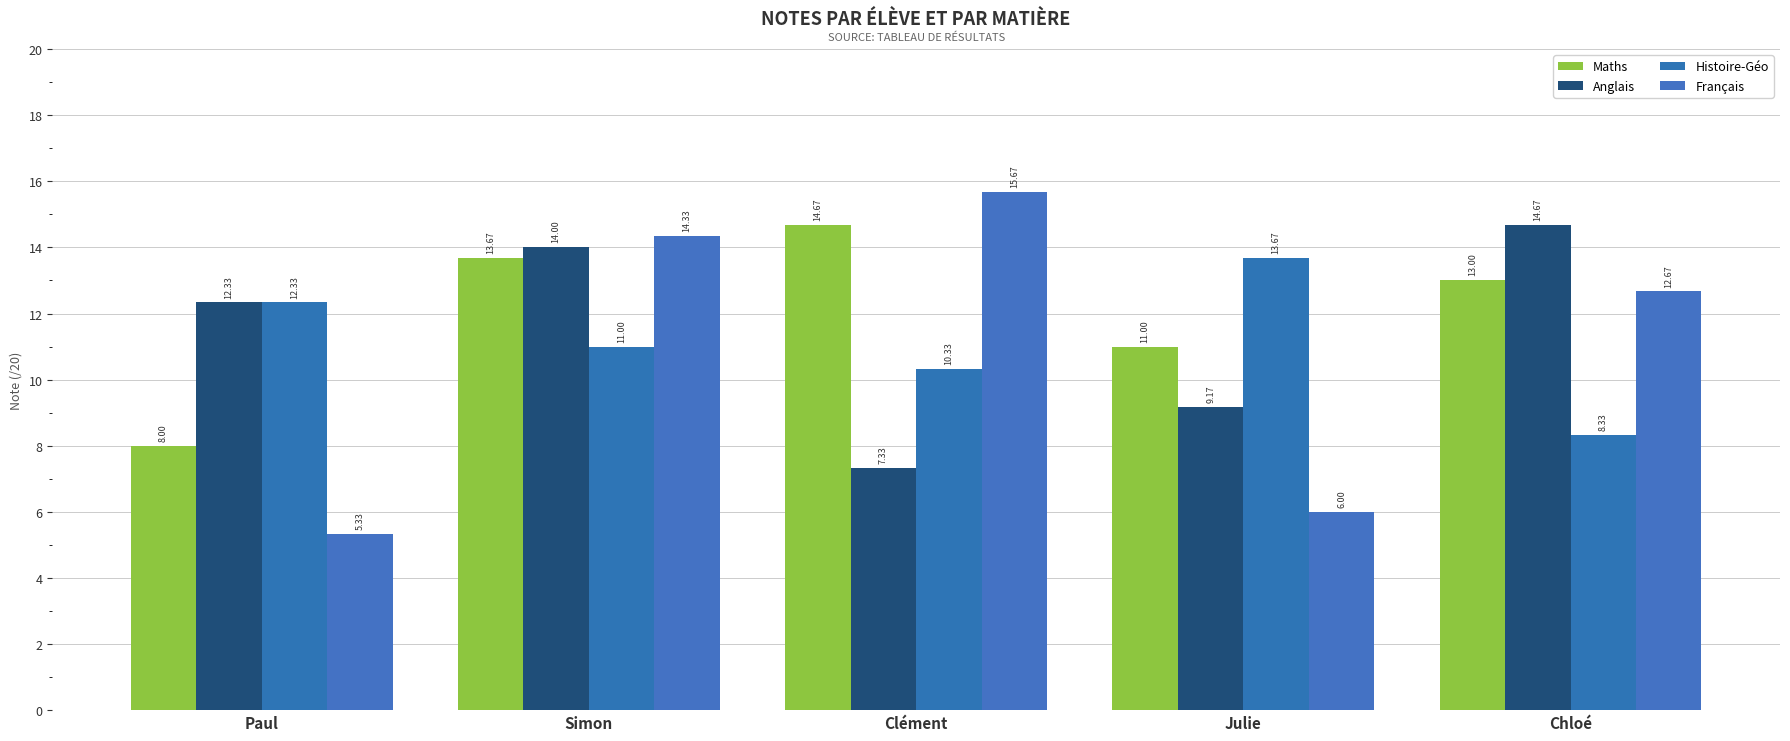

Which series has the largest range (max minus min)?

Français